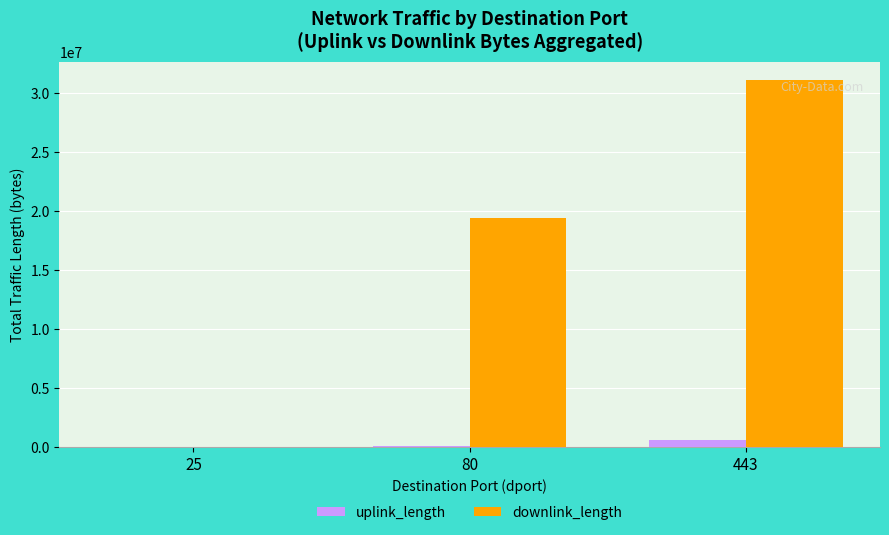

The value of downlink_length at 443 is 53214108. True or false?

False